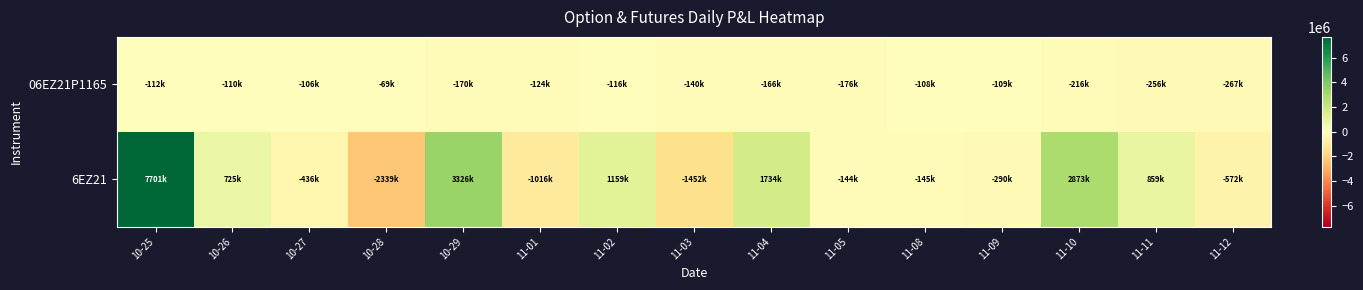

At how many categories does at least one series exceed 983062?

5